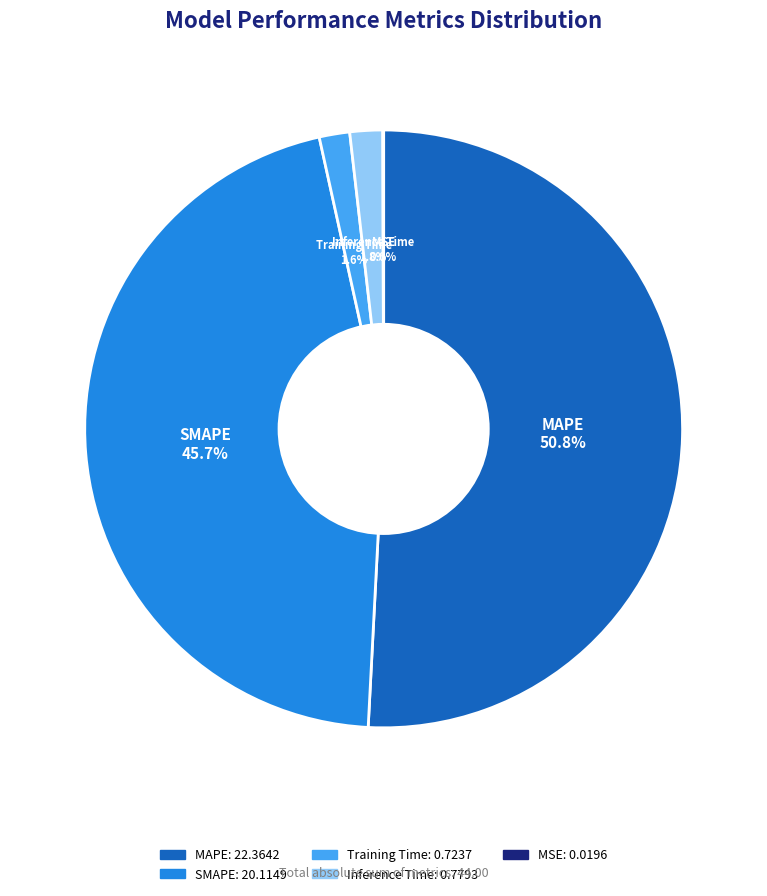

To the nearest percent, what is the average slice percentage?

20%